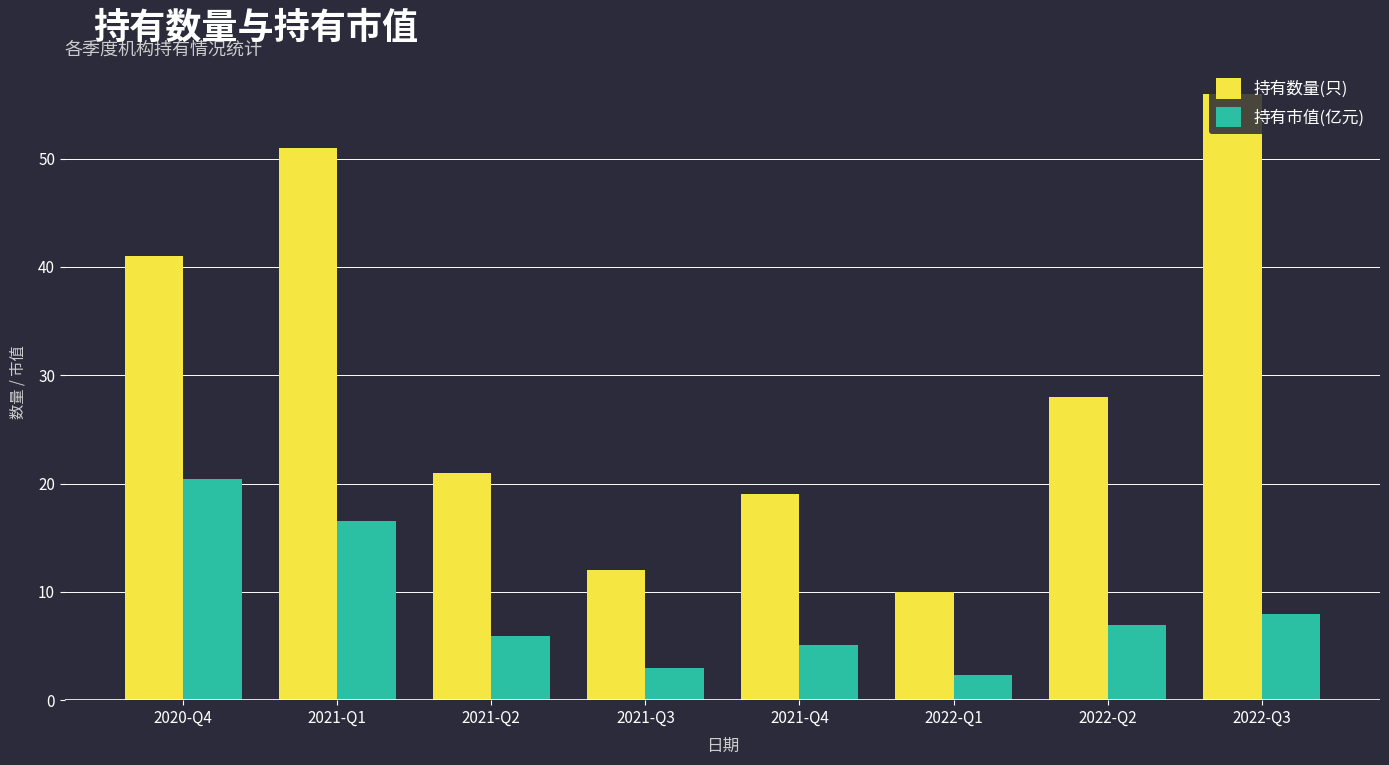

What is the difference between the maximum and minimum values in the 持有市值(亿元) series?

18.1